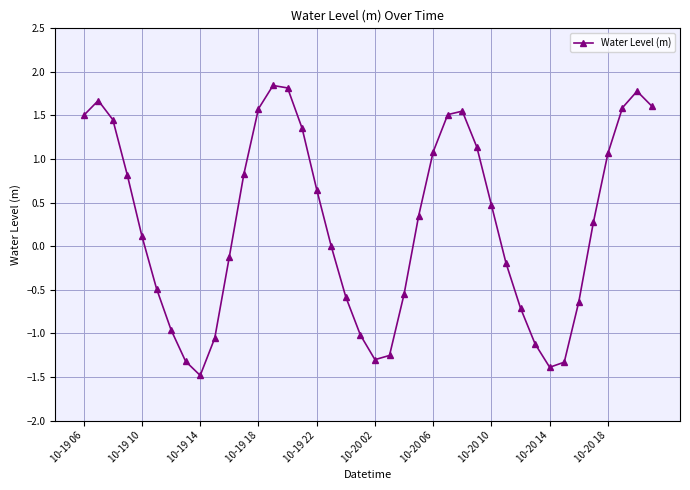

True or false: there are more than 1 points higher than both neighbors.

True